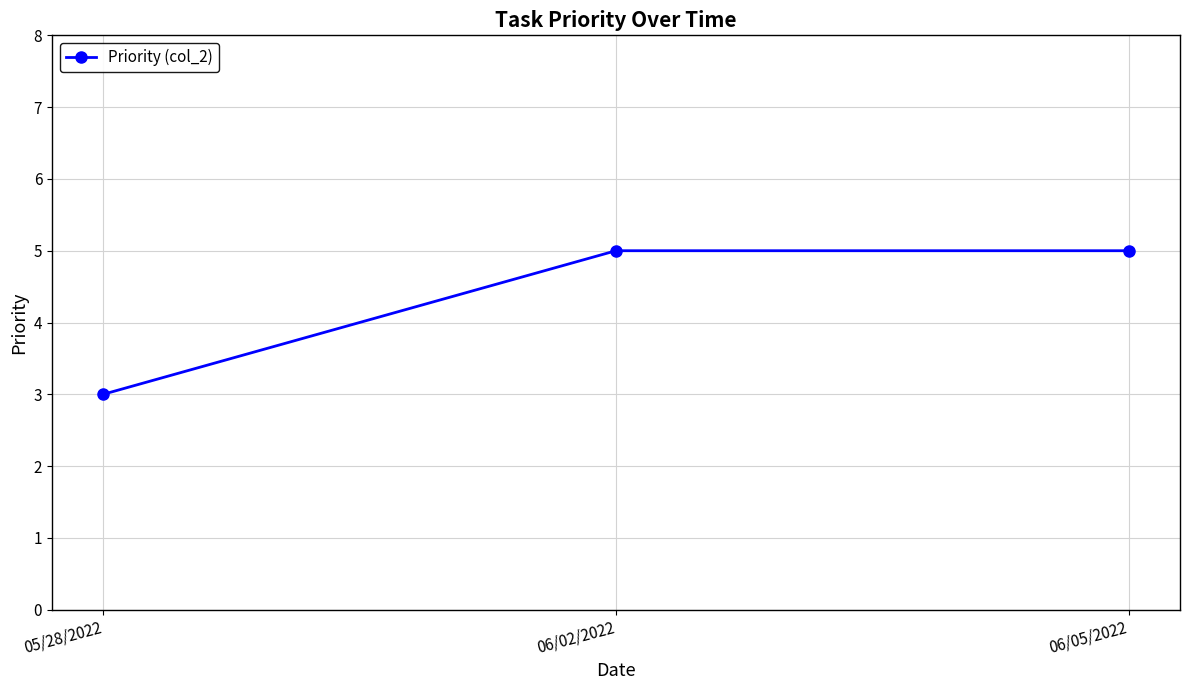

Is it true that the value at 06/05/2022 is 5?

True